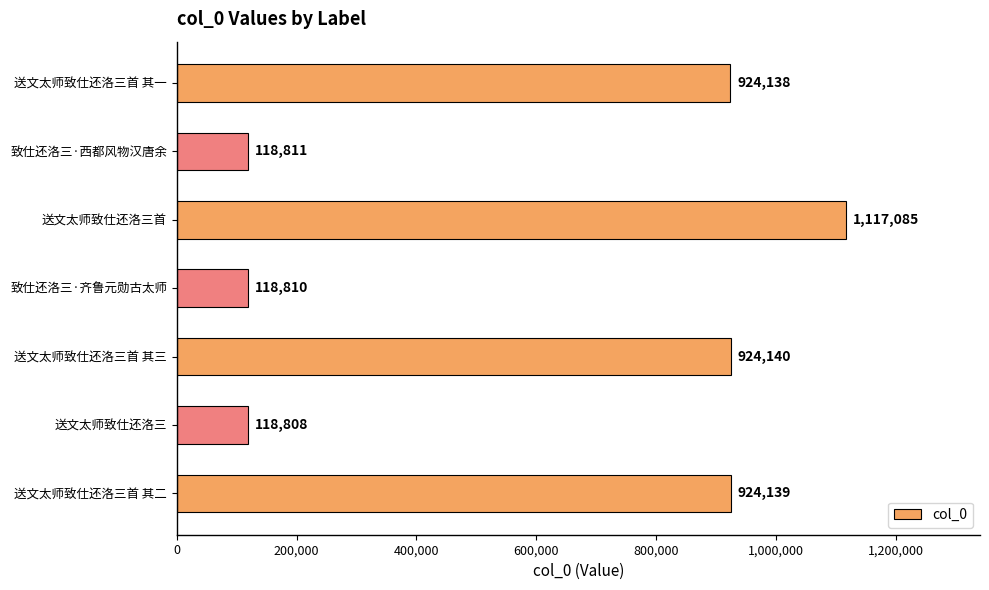

Is it true that the value at 致仕还洛三·西都风物汉唐余 is 118811?

True